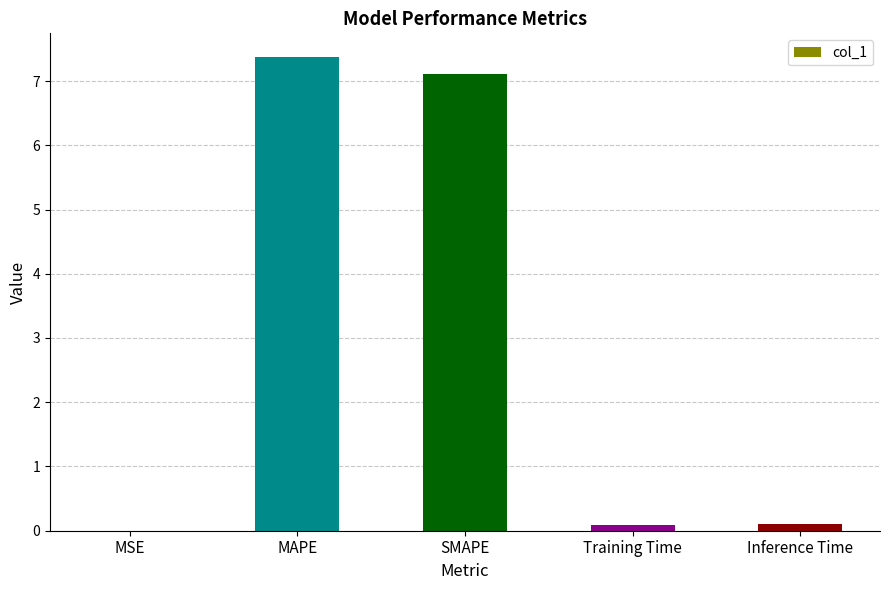

What is the maximum value shown in the chart?

7.4